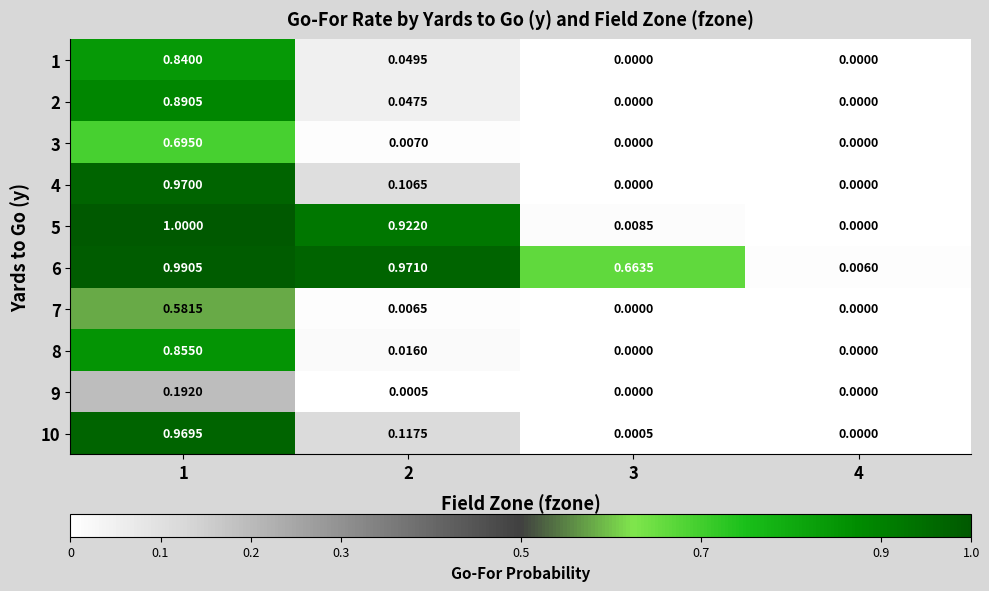

Which series changed the most between 3 and 4?

6